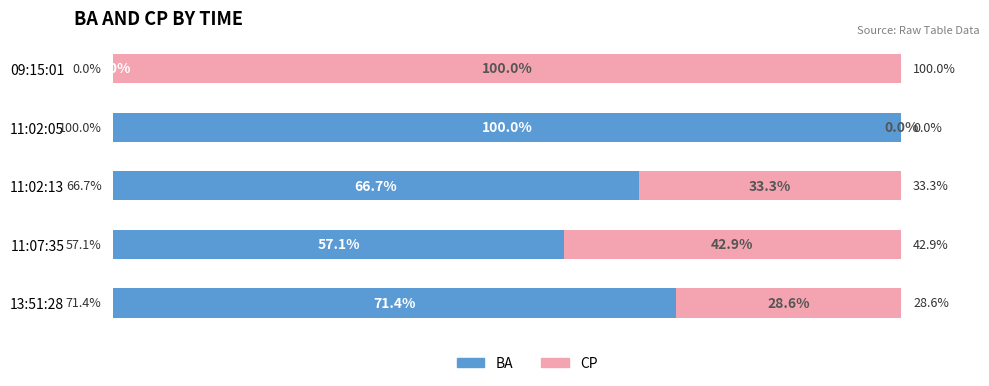

At which label does BA reach its peak?

11:02:05